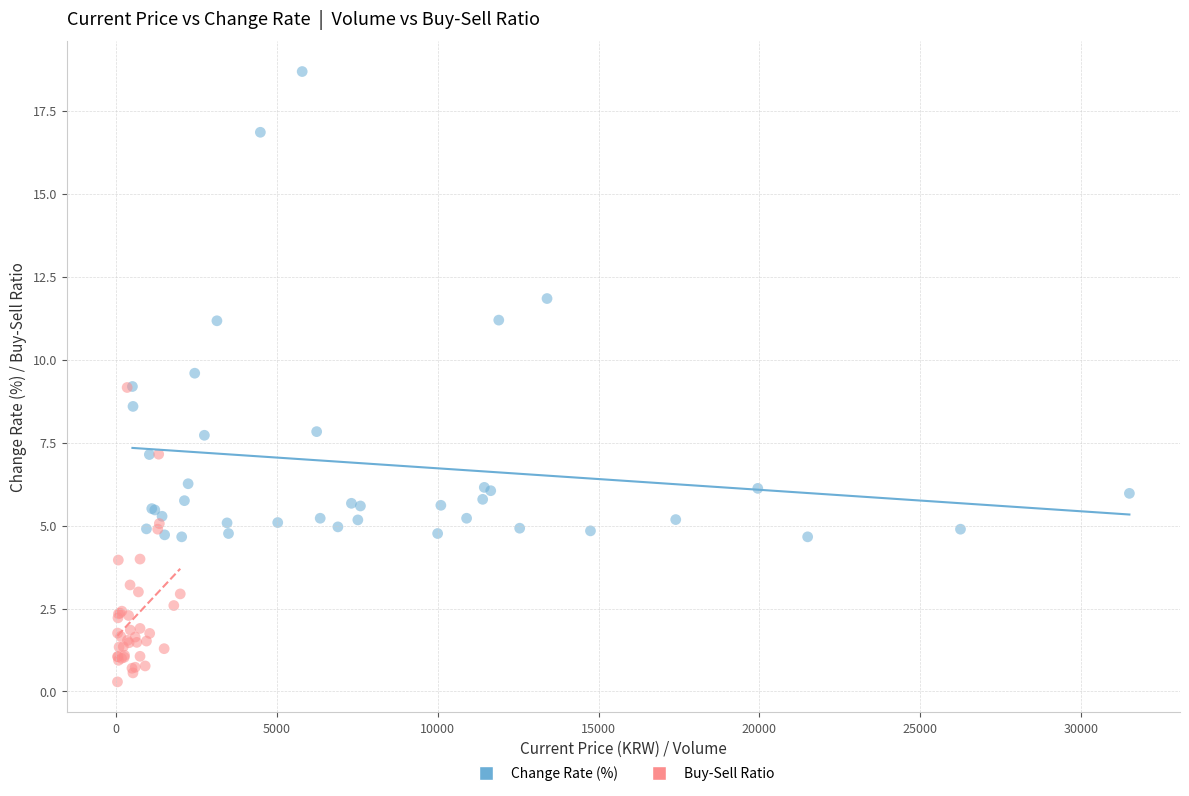

Which series has the widest spread of Y values?

Change Rate (%)